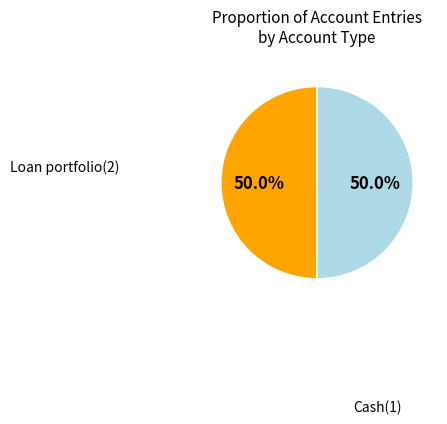

How many slices are in this pie chart?

2